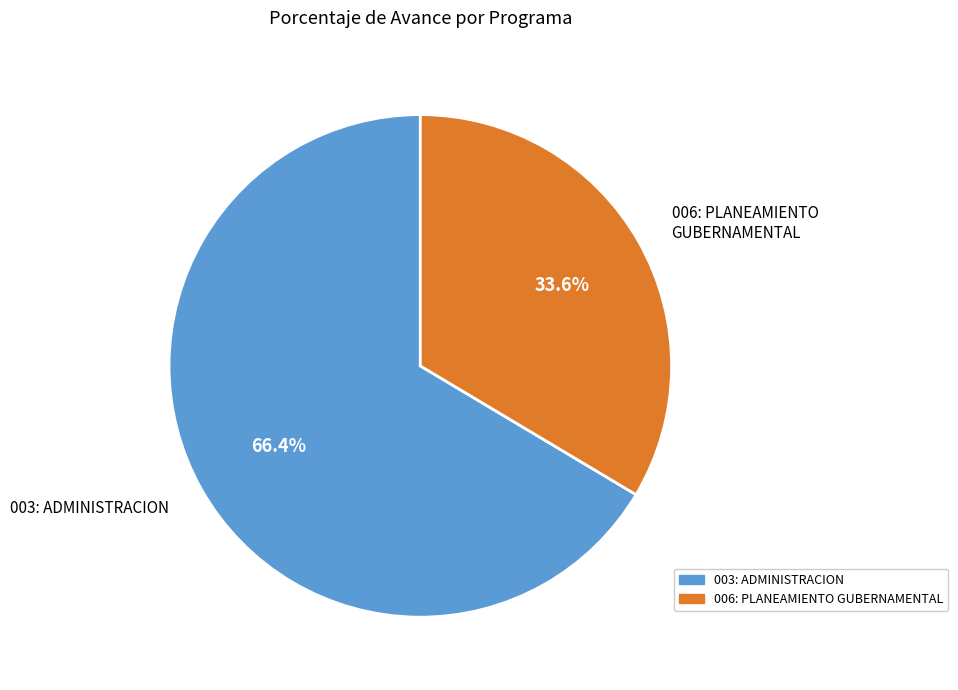

Which category has the biggest portion of the pie?

003: ADMINISTRACION